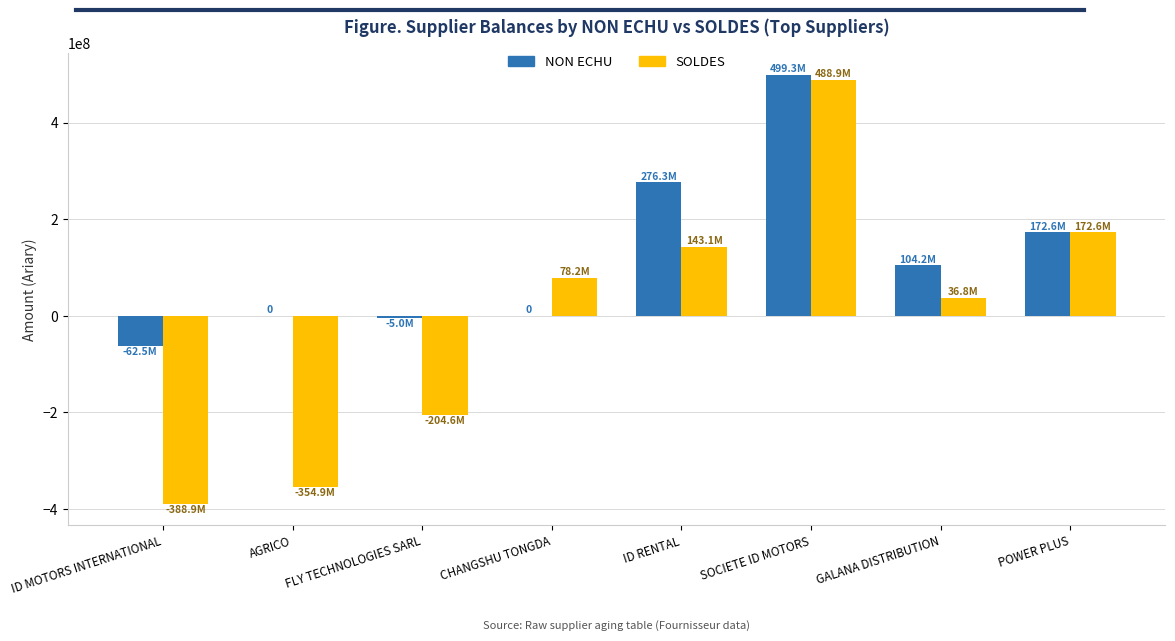

How many values in the NON ECHU series exceed 104222714?

4